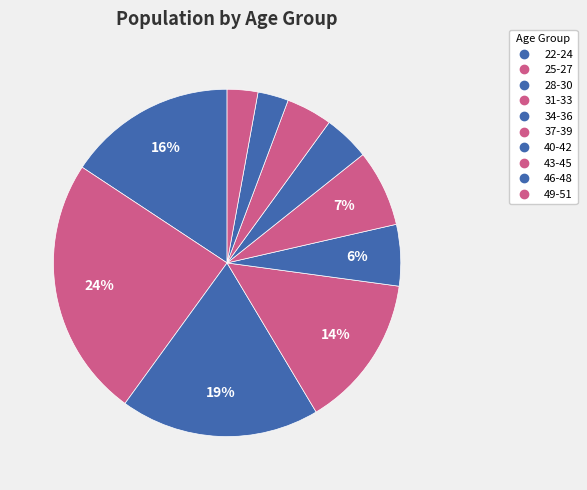

To the nearest percent, what is the average slice percentage?

10%